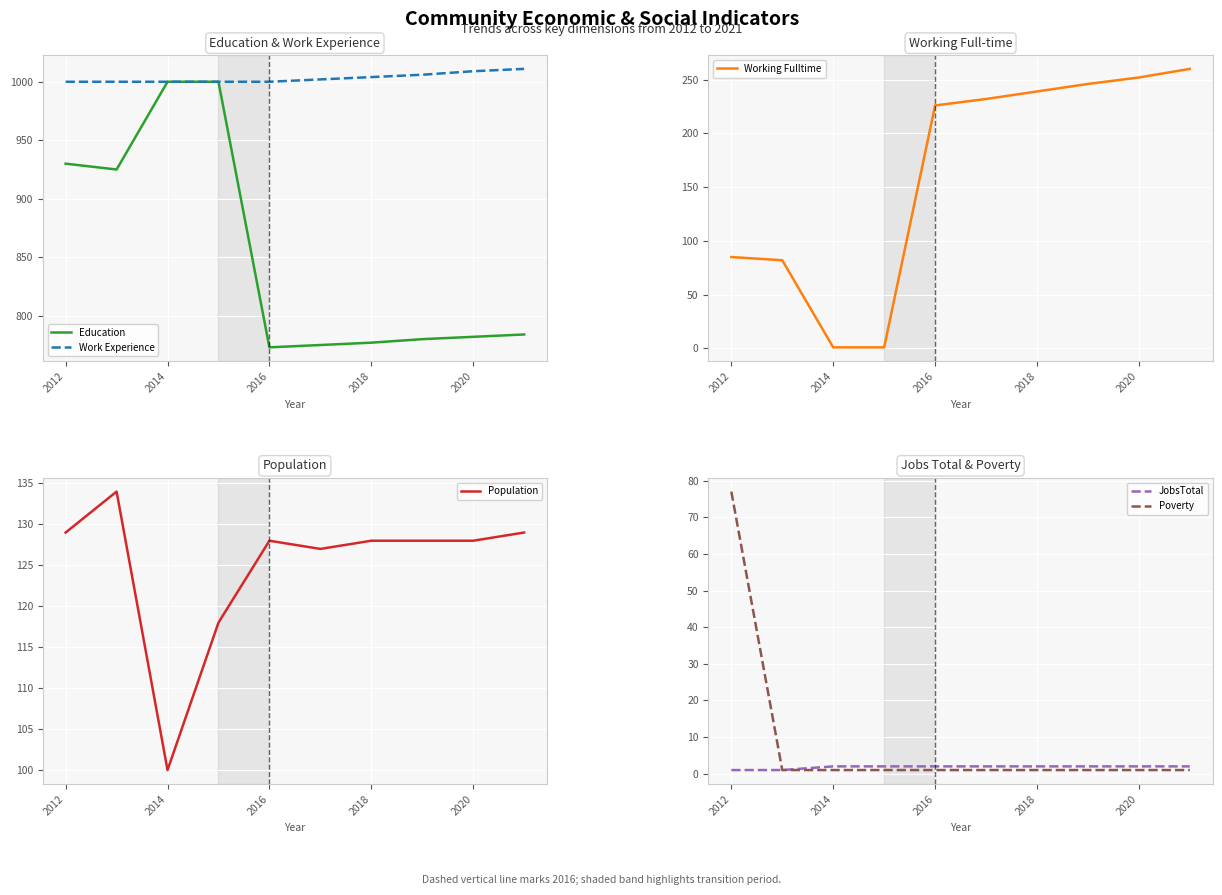

Rank the series by their maximum value, from lowest to highest.

JobsTotal, Poverty, Population, Working Fulltime, Education, Work Experience